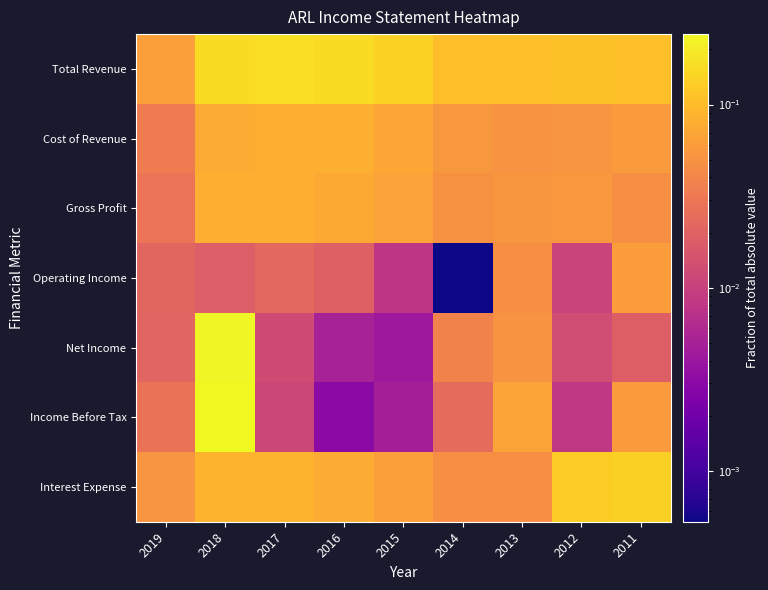

How many categories are shown in the chart?

9